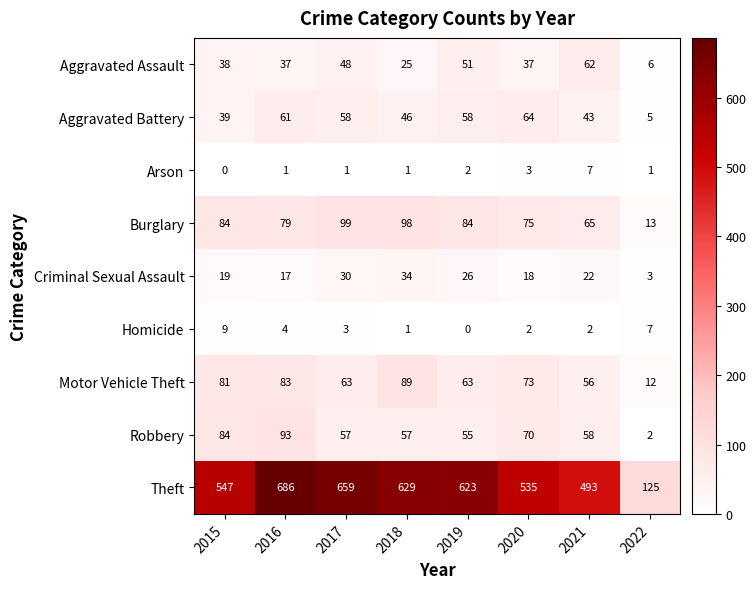

What is the total value across all series at 2022?

174